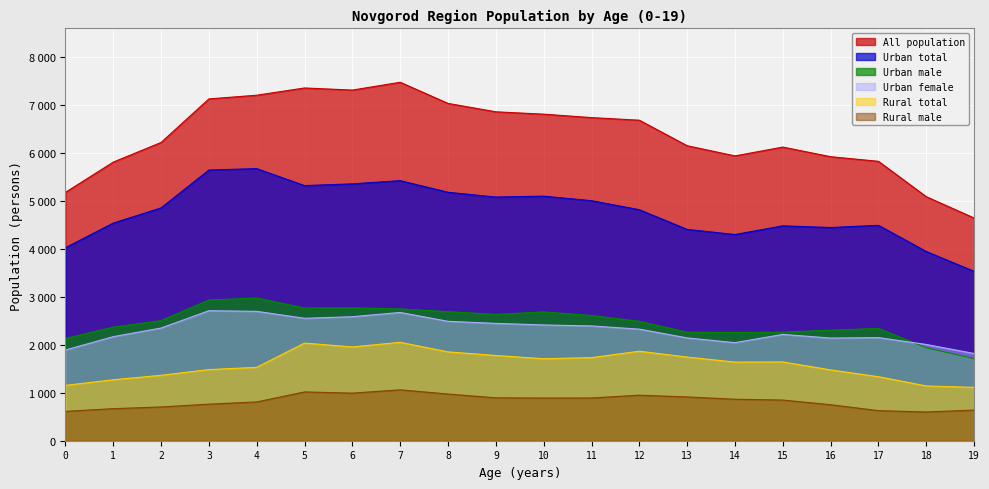

Which has a higher value, 16 or 17?

16